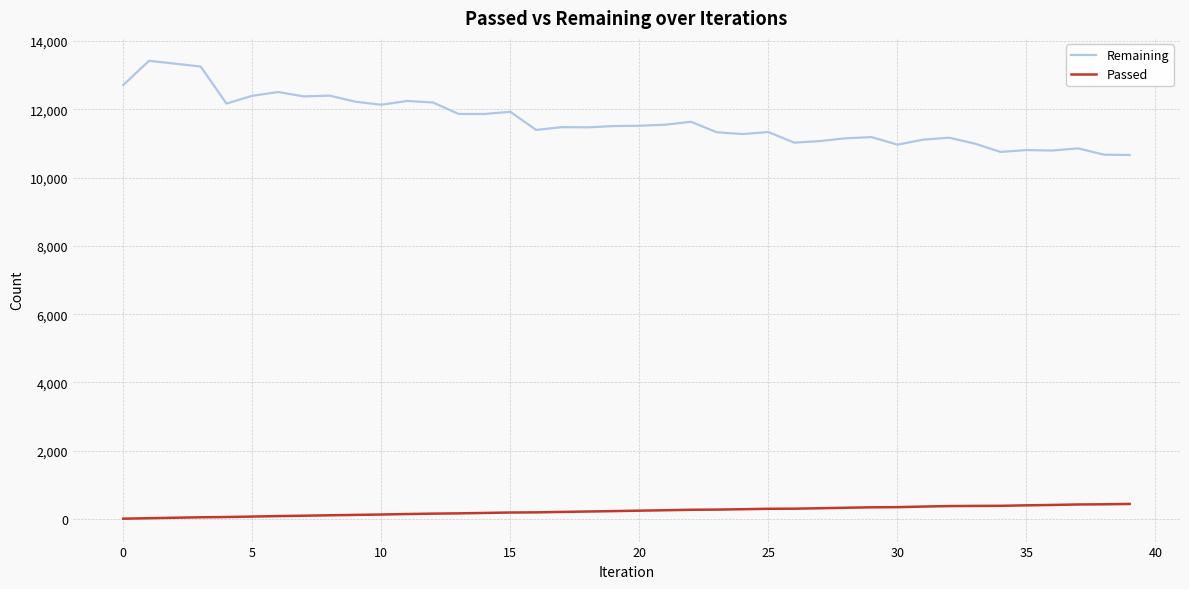

List the series in order of their peak value, highest first.

Remaining, Passed